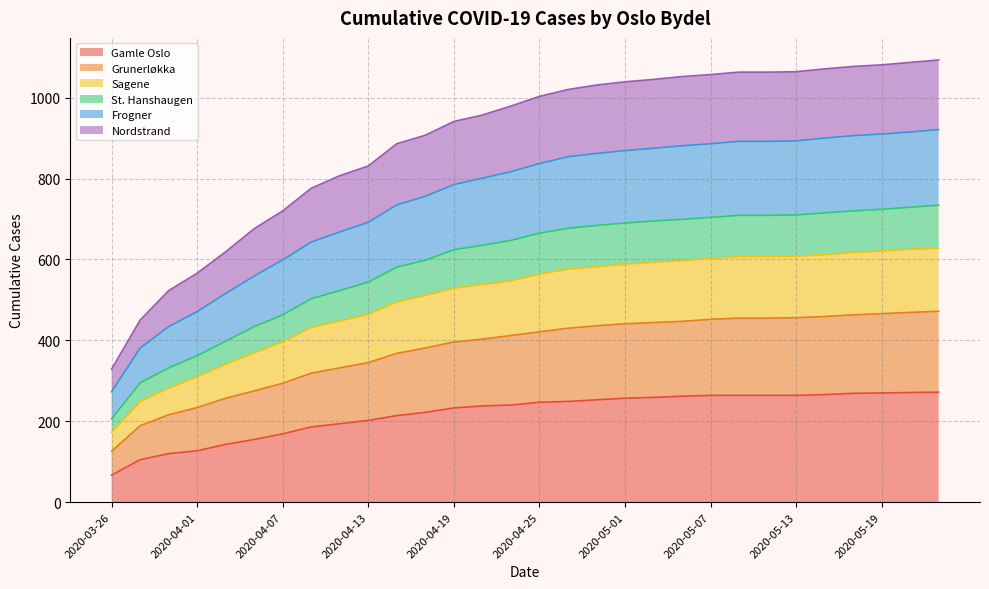

What is the total value across all series at 2020-04-13?

831